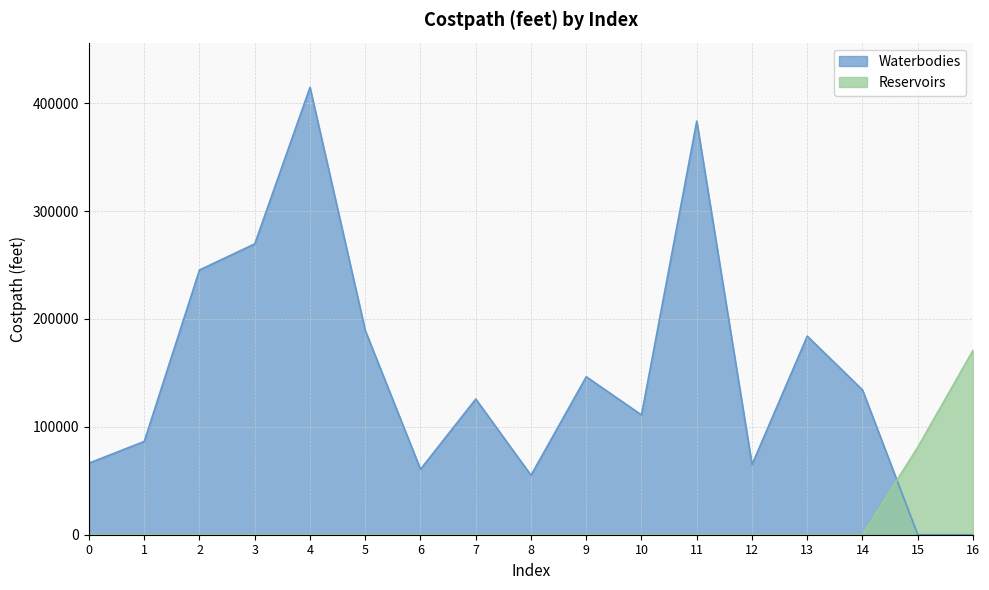

What is the total value across all series at 12?

65024.8